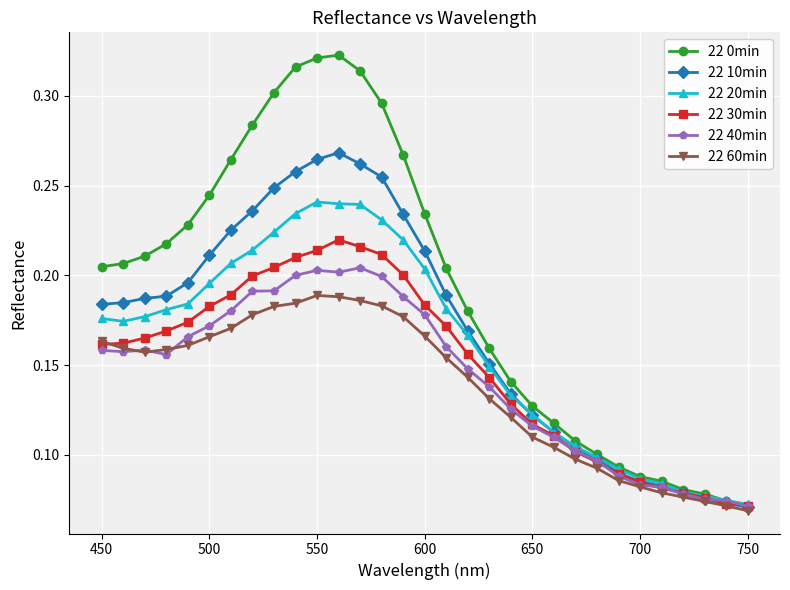

Rank the series by their maximum value, from lowest to highest.

22 60min, 22 40min, 22 30min, 22 20min, 22 10min, 22 0min